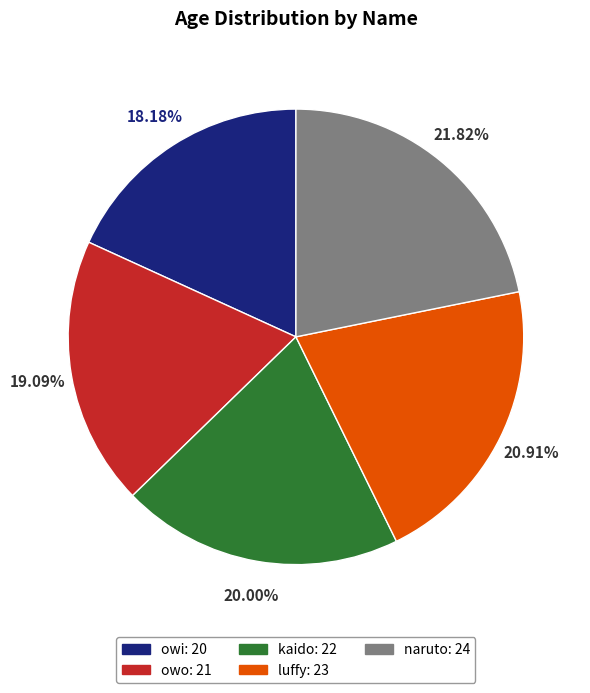

To the nearest percent, what is the combined percentage of luffy and naruto?

43%